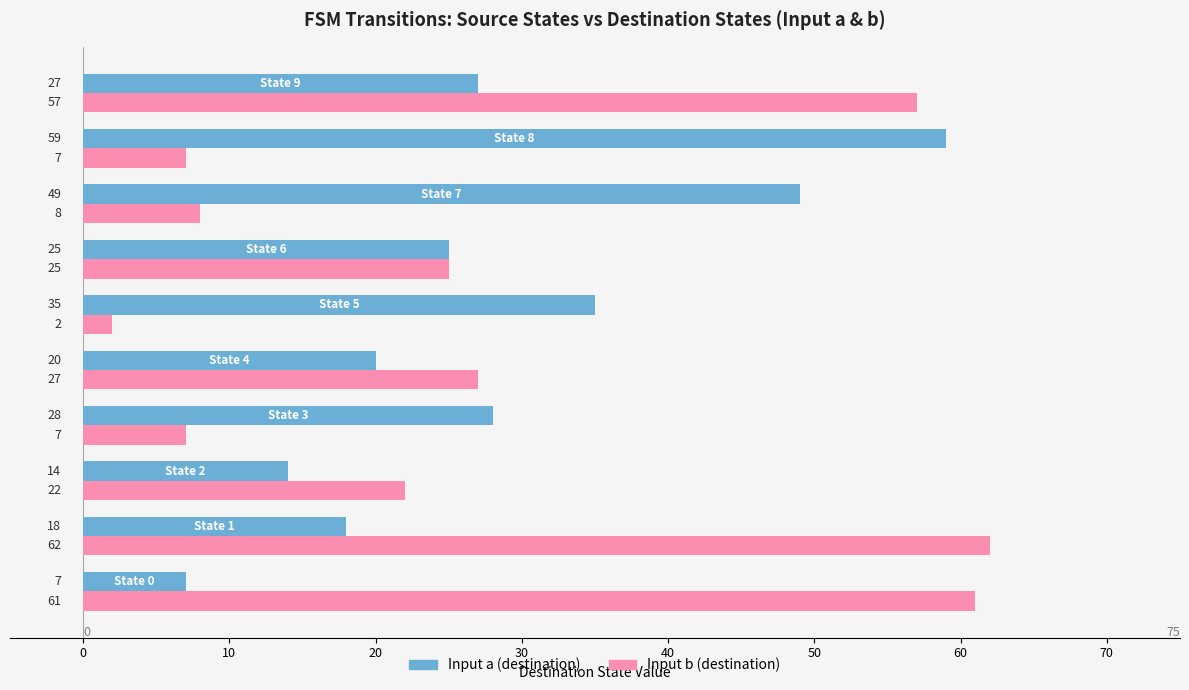

Rank the series by their maximum value, from highest to lowest.

Input b (destination), Input a (destination)